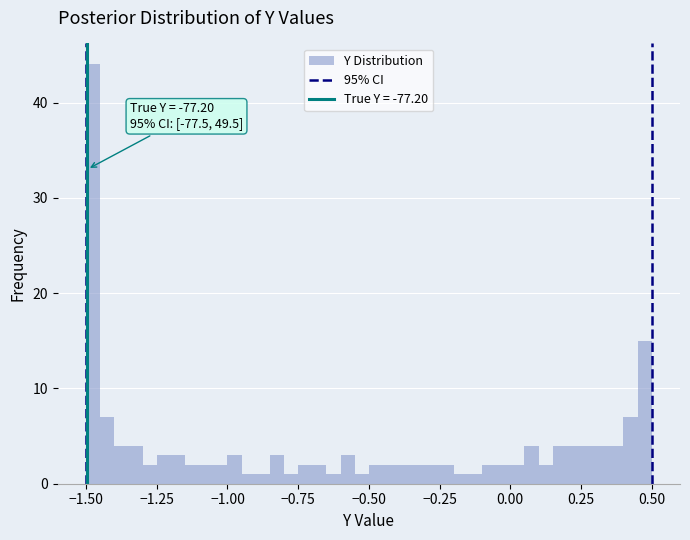

Read against the x-axis, roughly where is the centre of the tallest bar?

-1.45